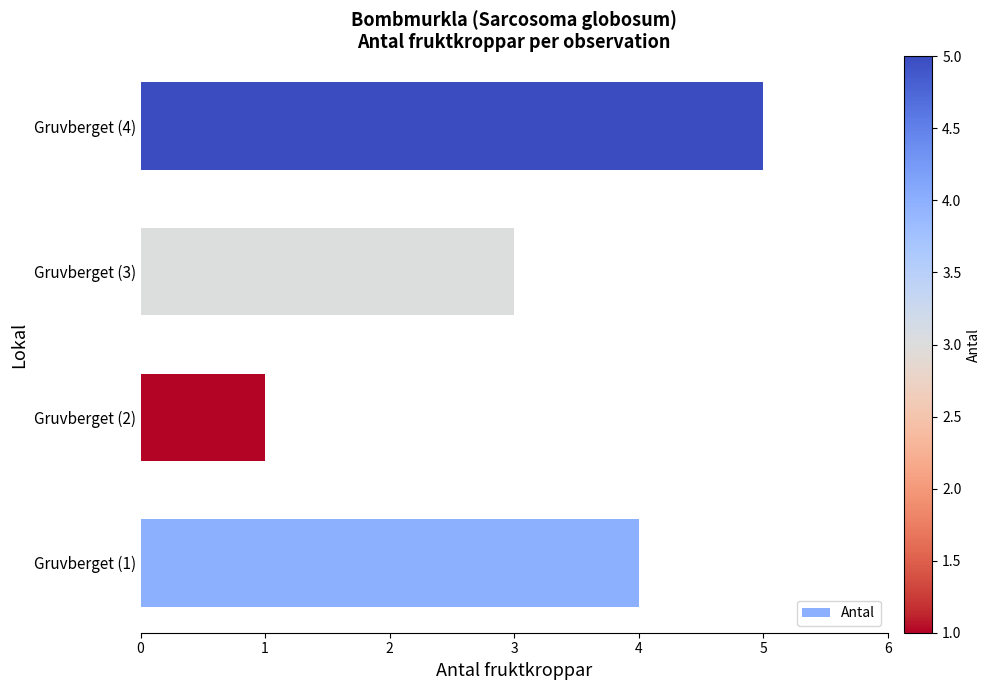

Reading bottom to top, extract all data points from this chart.

4	1	3	5